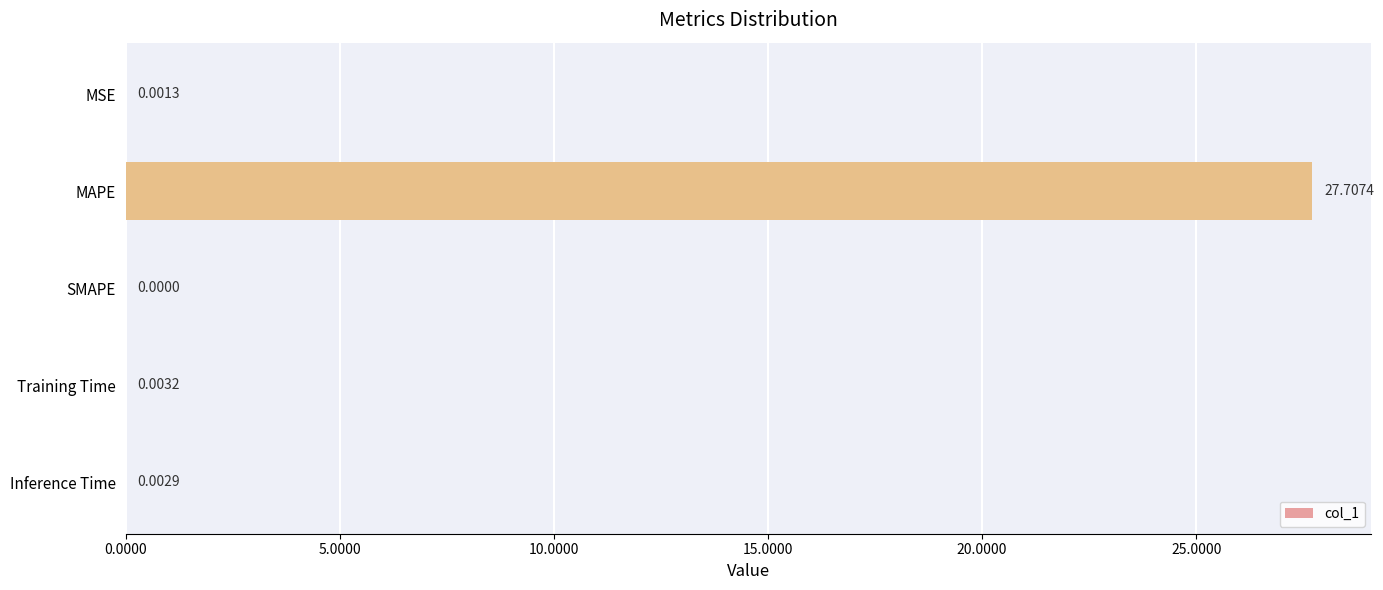

How many values exceed 0?

4